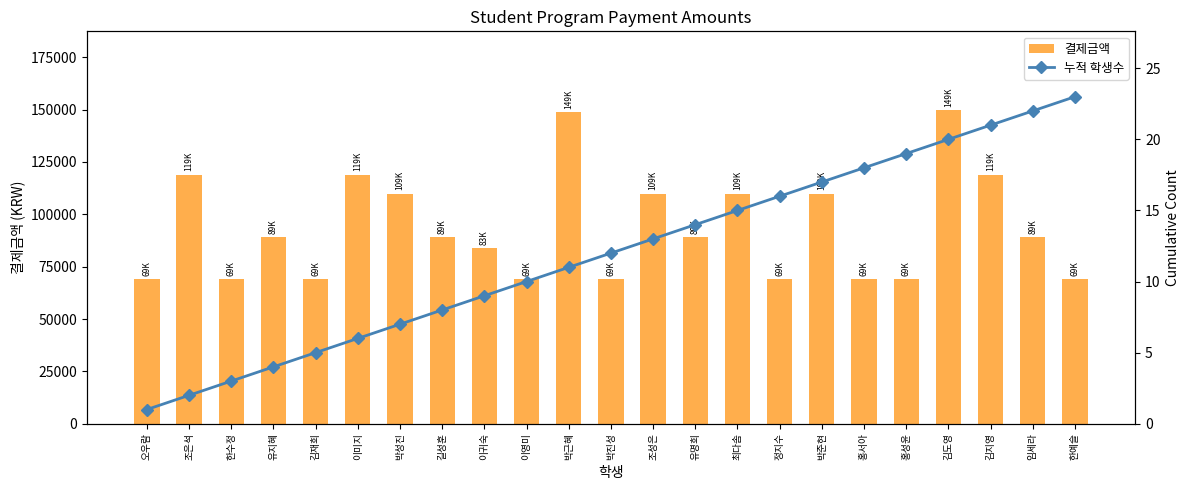

Rank the series by their maximum value, from lowest to highest.

누적 학생수, 결제금액